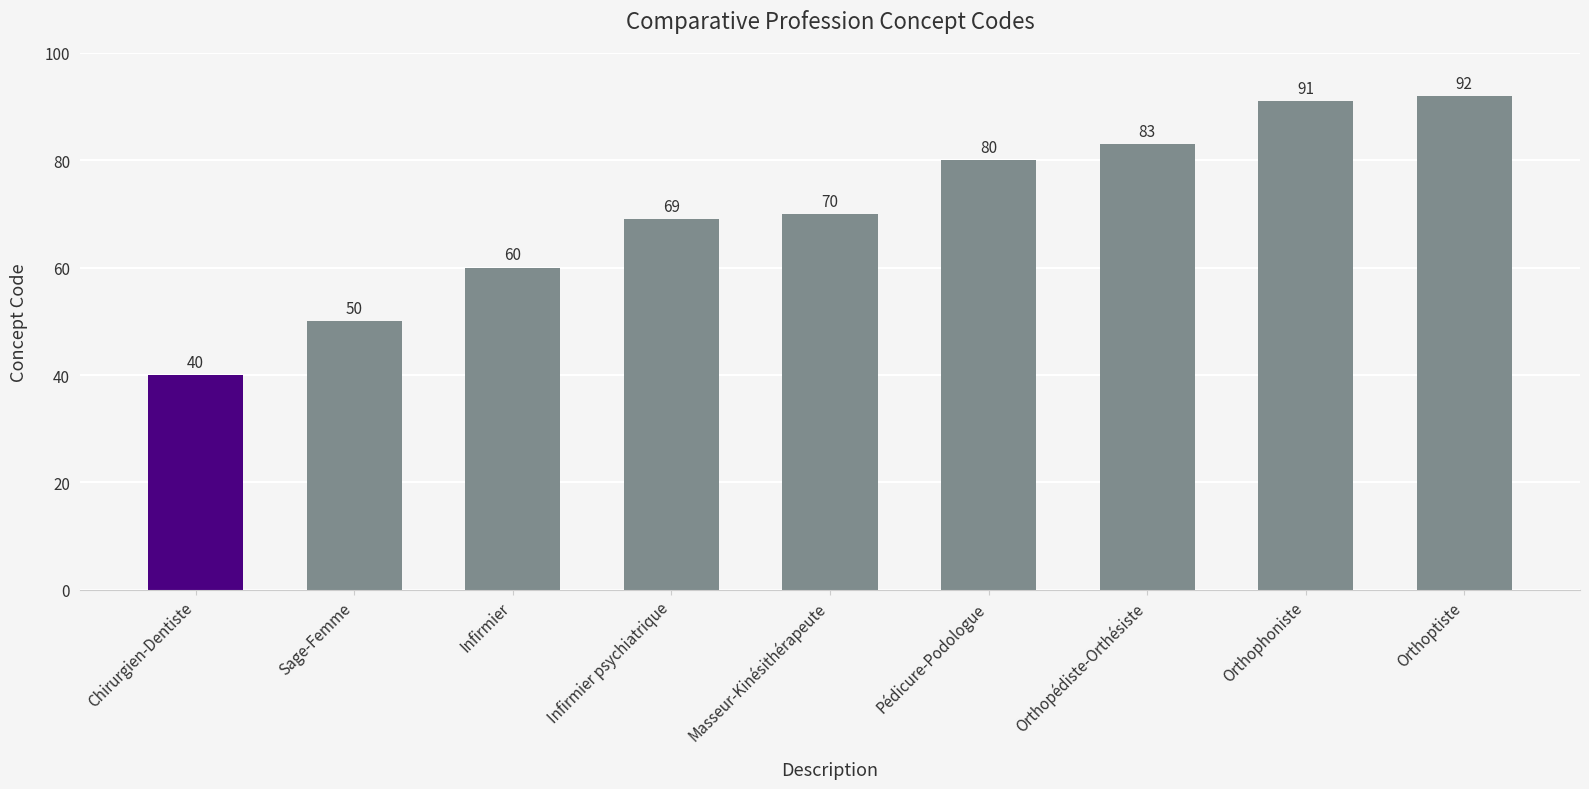

What position from the left is Pédicure-Podologue?

6